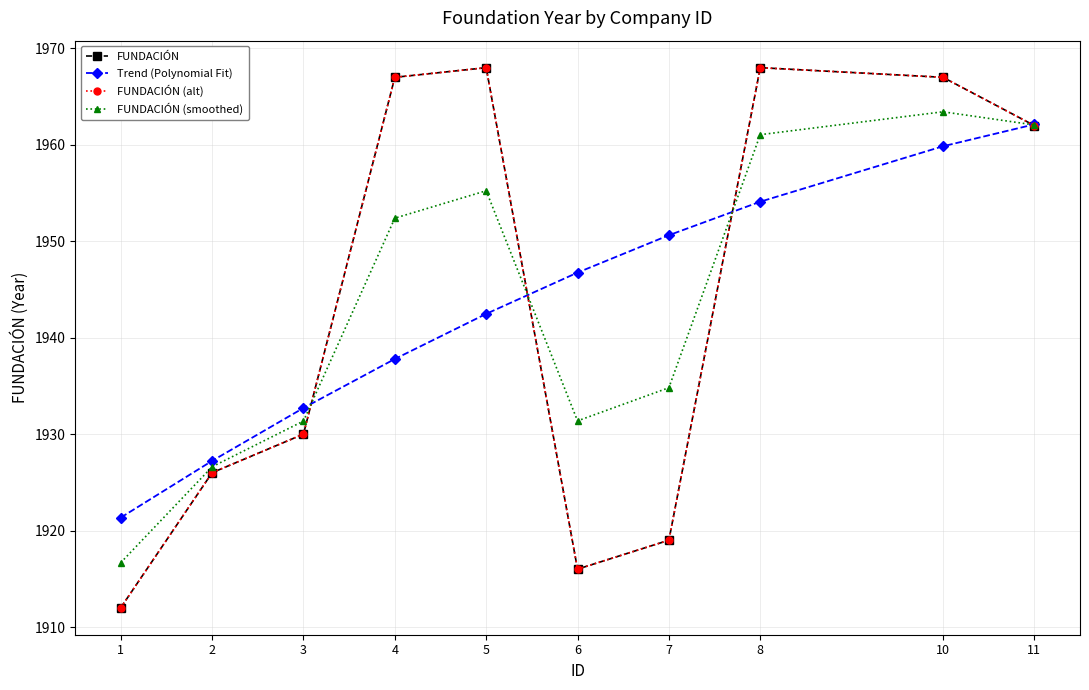

At which category does the chart reach its minimum across all series?

1